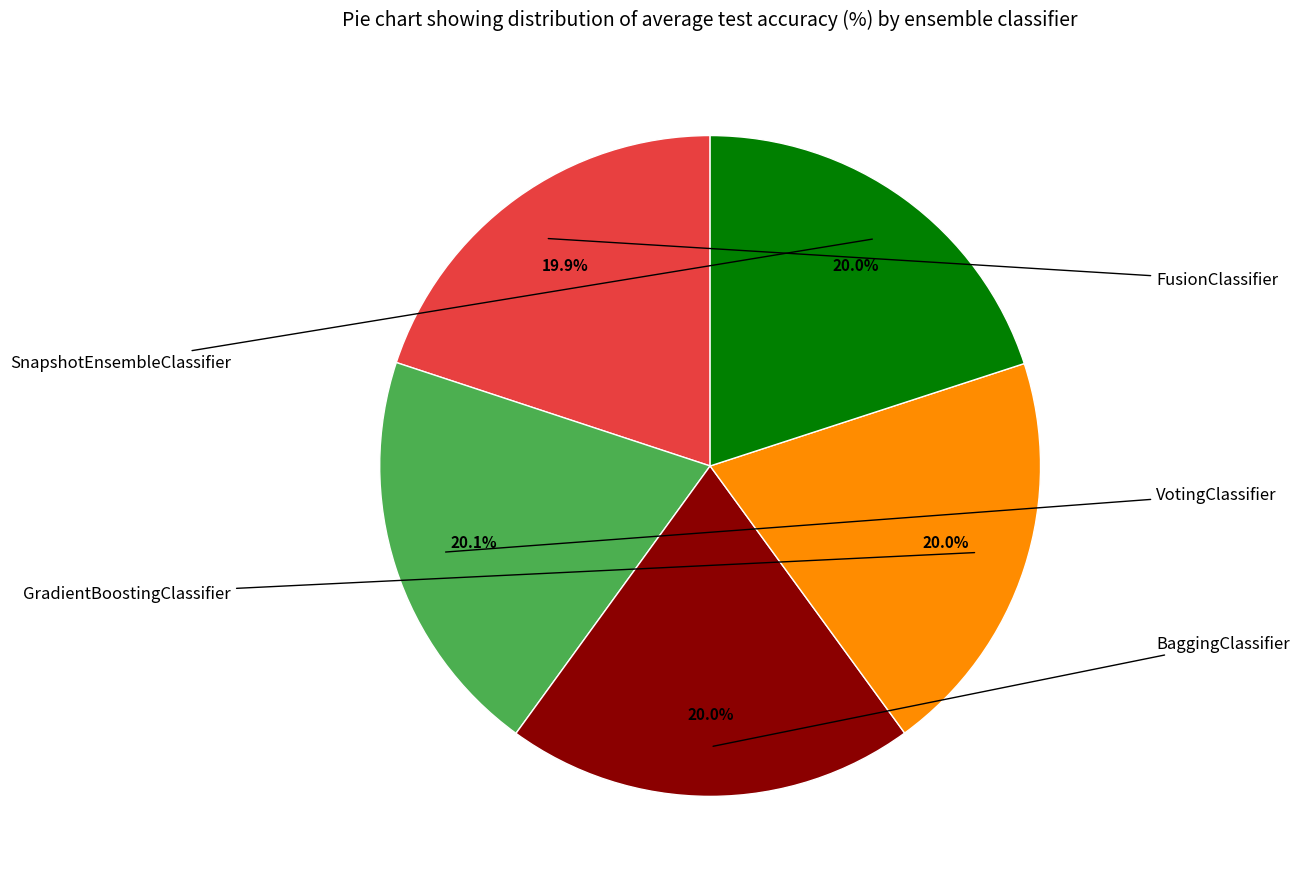

To the nearest percent, what portion does SnapshotEnsembleClassifier represent?

20%